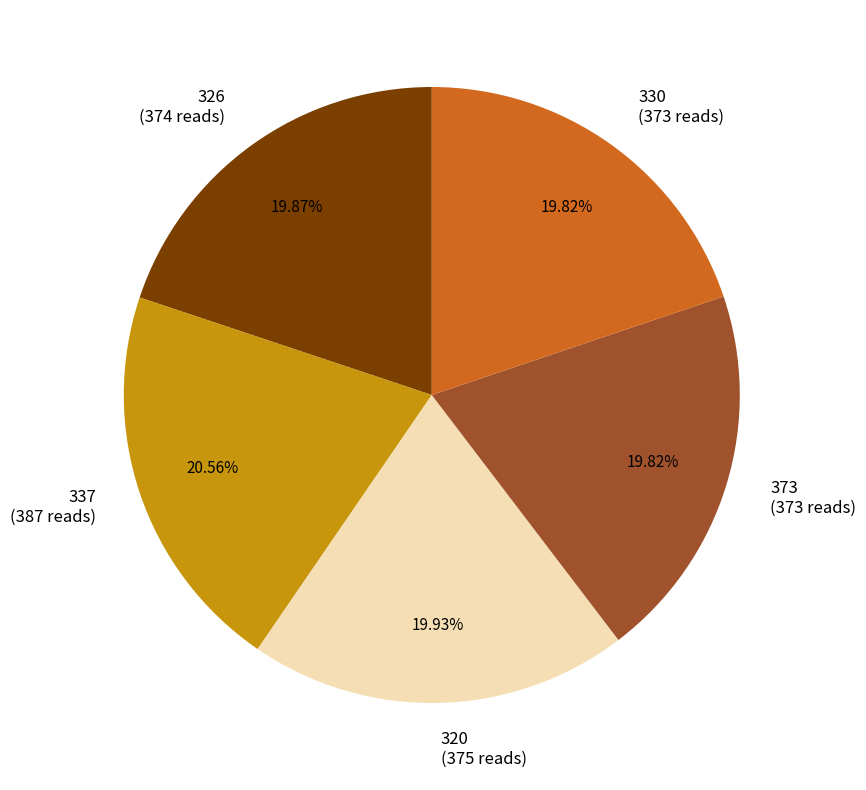

What is the ratio of the value at 337 to the value at 330?

1.0